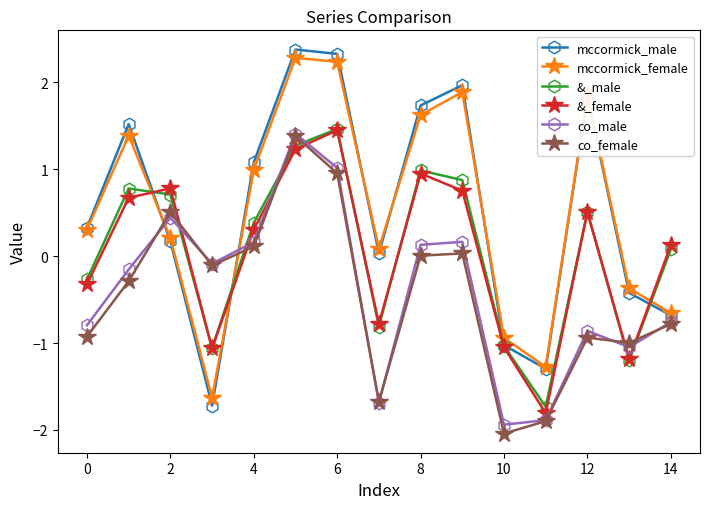

Which series has the largest range (max minus min)?

mccormick_male